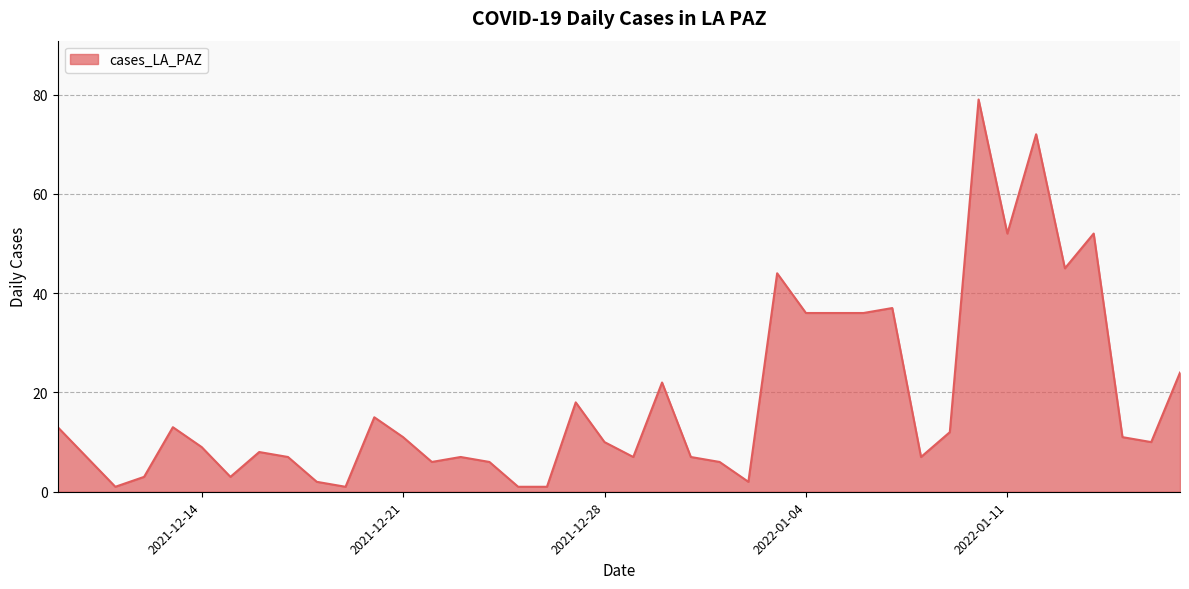

How many lines are shown in the chart?

1